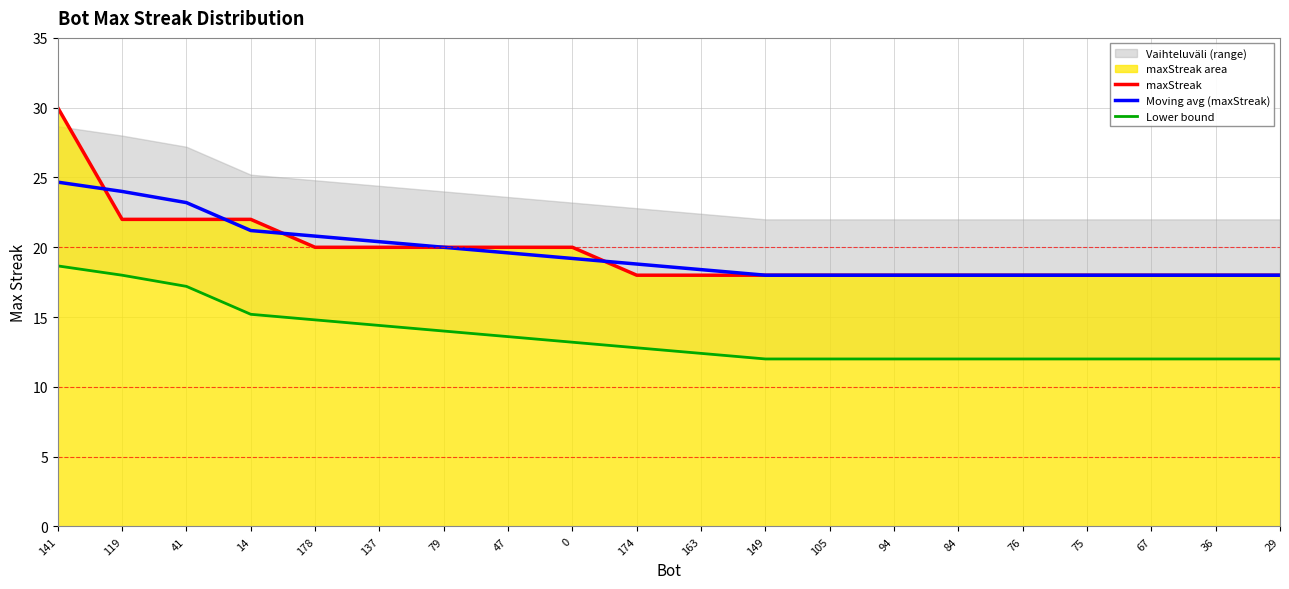

Reading left to right, list all the values displayed in this chart.

maxStreak: 30.0	22.0	22.0	22.0	20.0	20.0	20.0	20.0	20.0	18.0	18.0	18.0	18.0	18.0	18.0	18.0	18.0	18.0	18.0	18.0
Moving avg (maxStreak): 24.7	24.0	23.2	21.2	20.8	20.4	20.0	19.6	19.2	18.8	18.4	18.0	18.0	18.0	18.0	18.0	18.0	18.0	18.0	18.0
Lower bound: 18.7	18.0	17.2	15.2	14.8	14.4	14.0	13.6	13.2	12.8	12.4	12.0	12.0	12.0	12.0	12.0	12.0	12.0	12.0	12.0